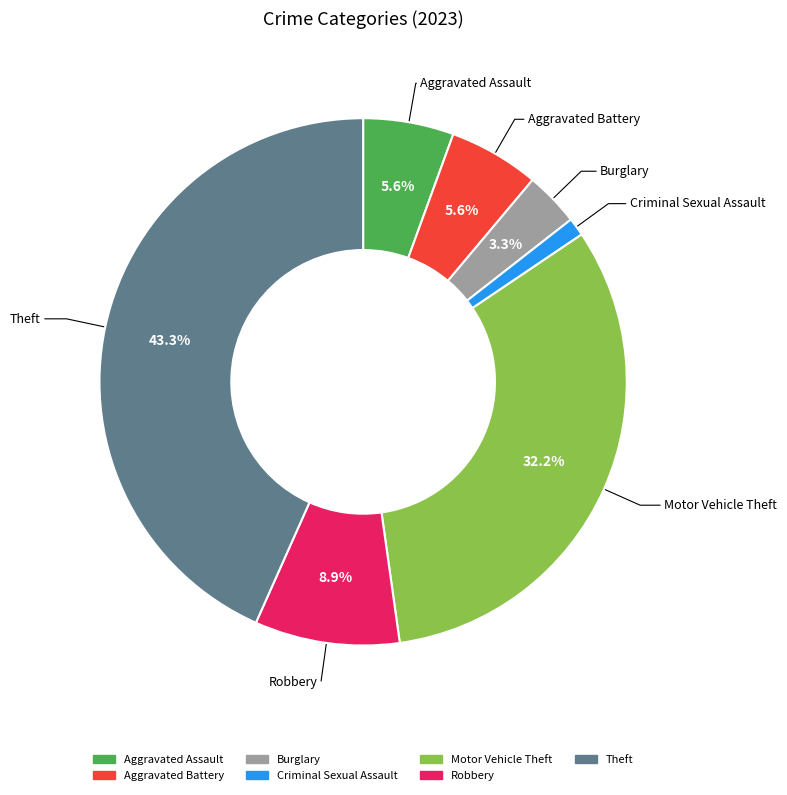

Does any single category account for the majority?

No